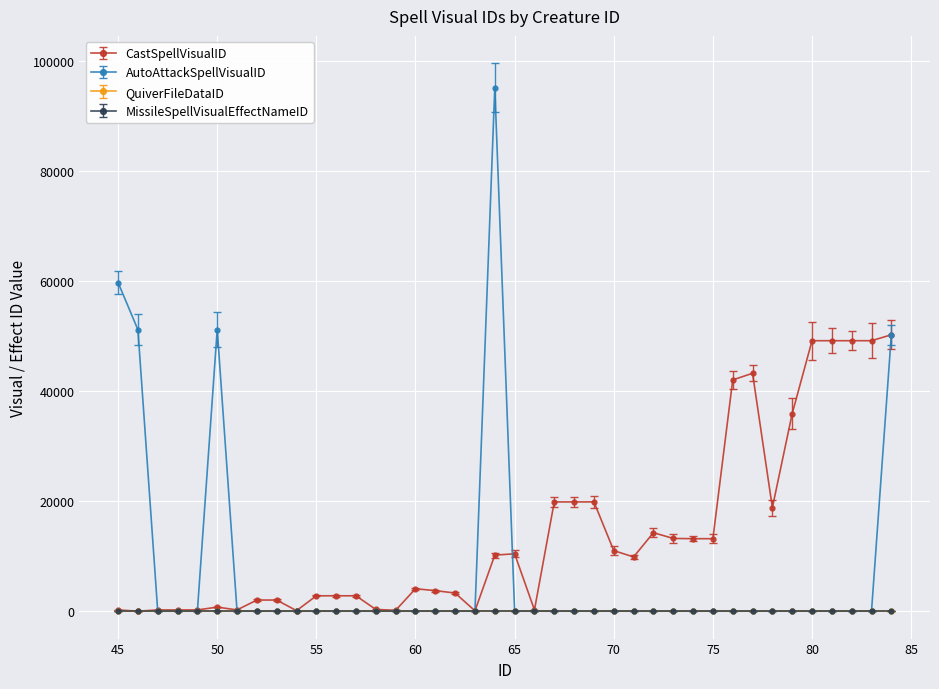

Is this an area chart (filled region under the line)?

No